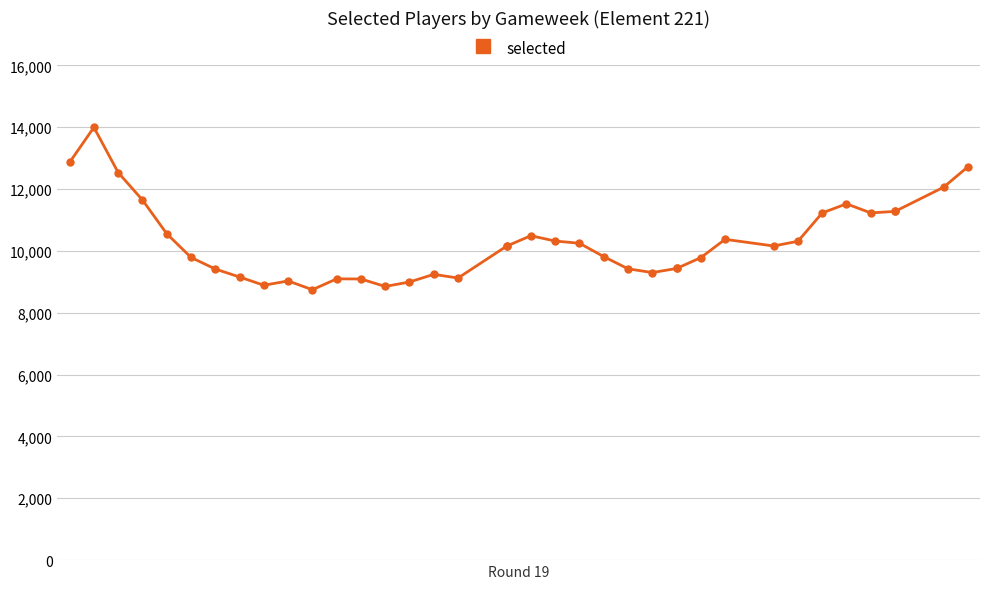

How many data points are less than 10154?

18